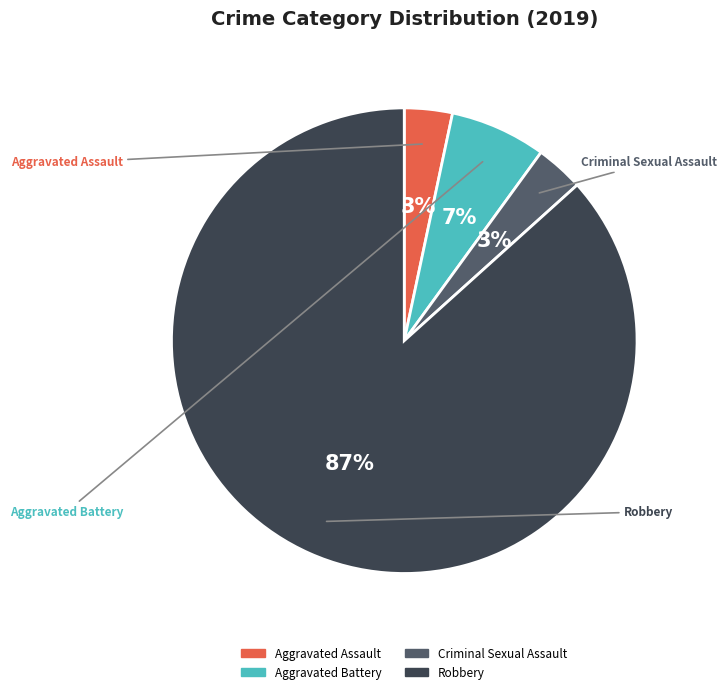

Does Aggravated Assault account for over 50% of the chart?

No